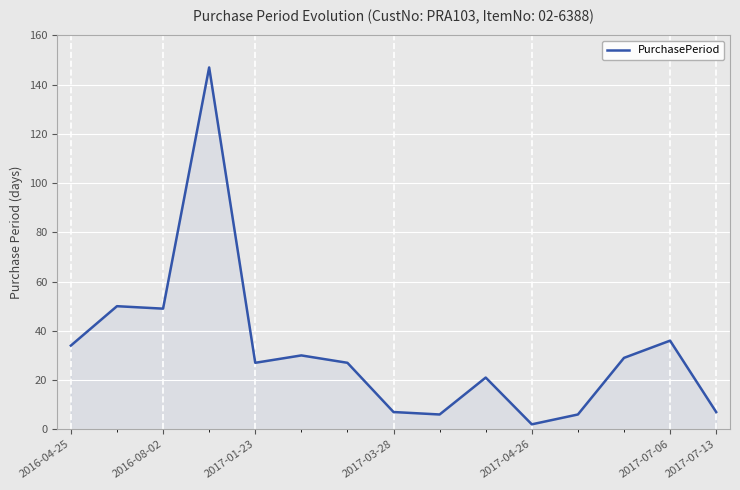

What is the greatest value displayed?

147